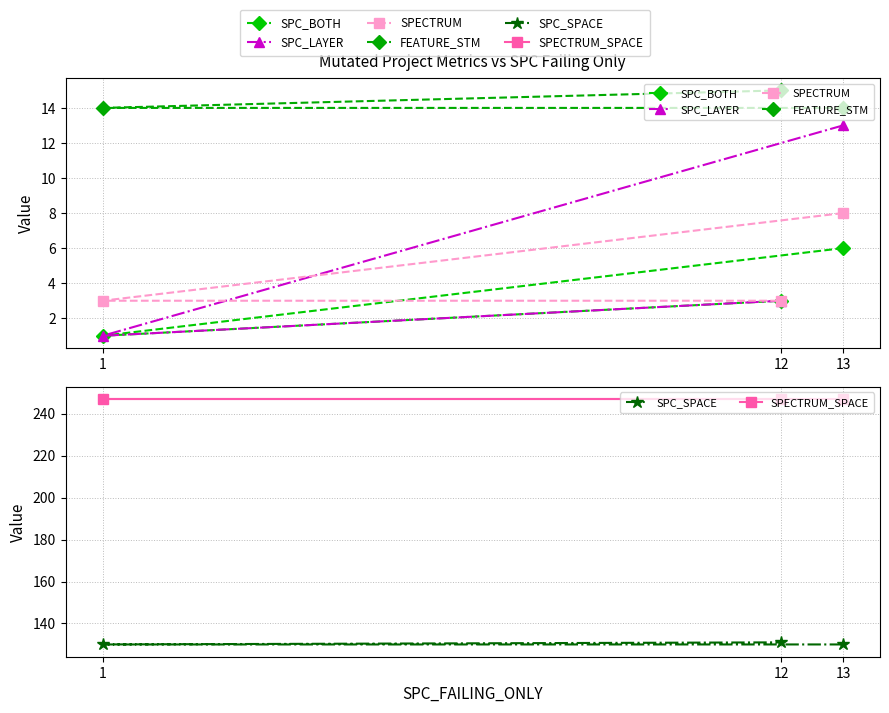

What is the sum of all SPC_SPACE values?

391